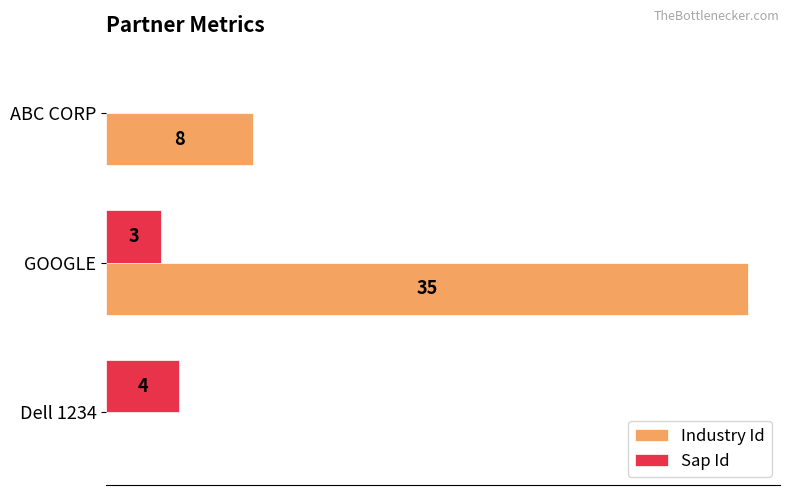

At which label is Sap Id closest to 2?

GOOGLE